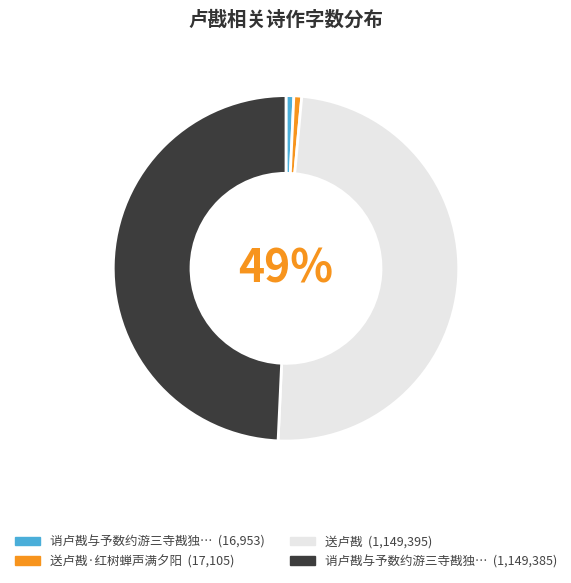

To the nearest percent, what is the average slice percentage?

25%